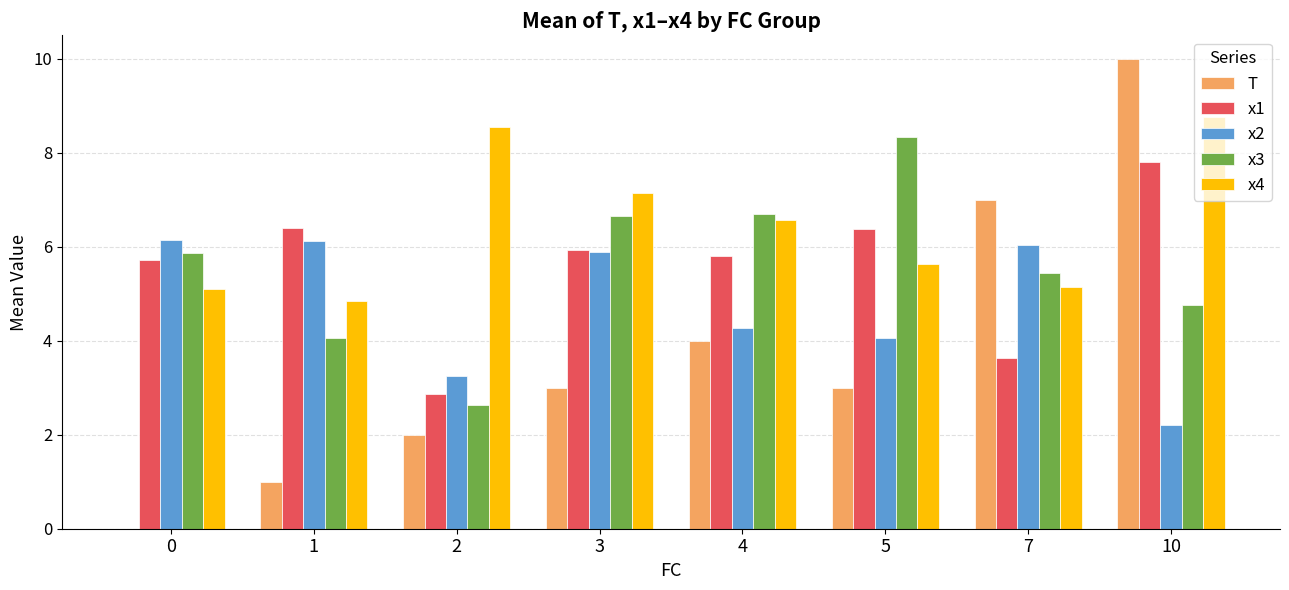

Which series has the largest total across all categories?

x4